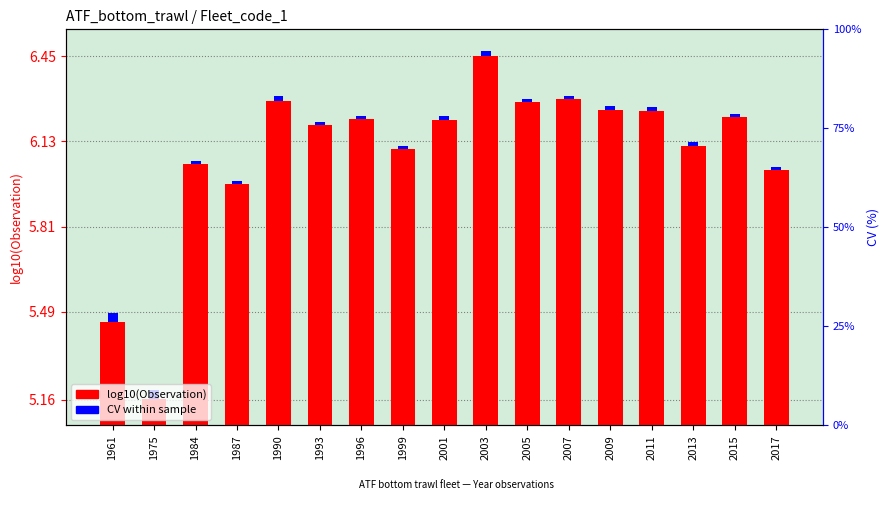

Between 2003 and 2015, which is larger?

2003